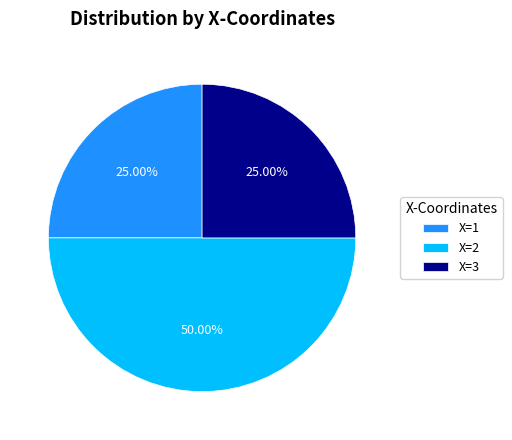

Between X=3 and X=2, which is larger?

X=2